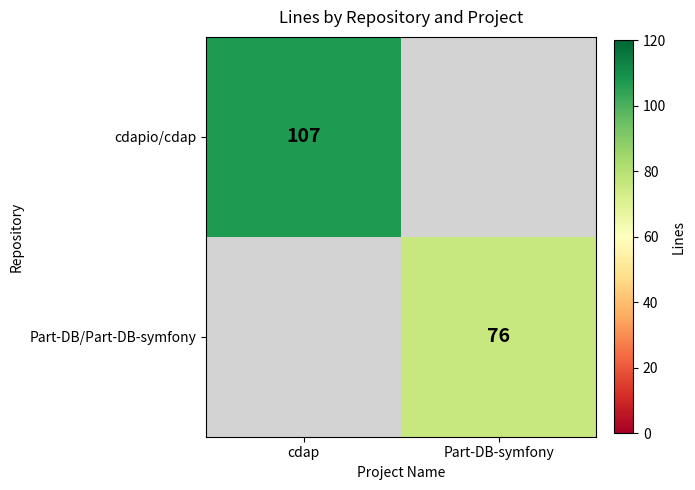

Is it true that Part-DB/Part-DB-symfony equals 103 at Part-DB-symfony?

False